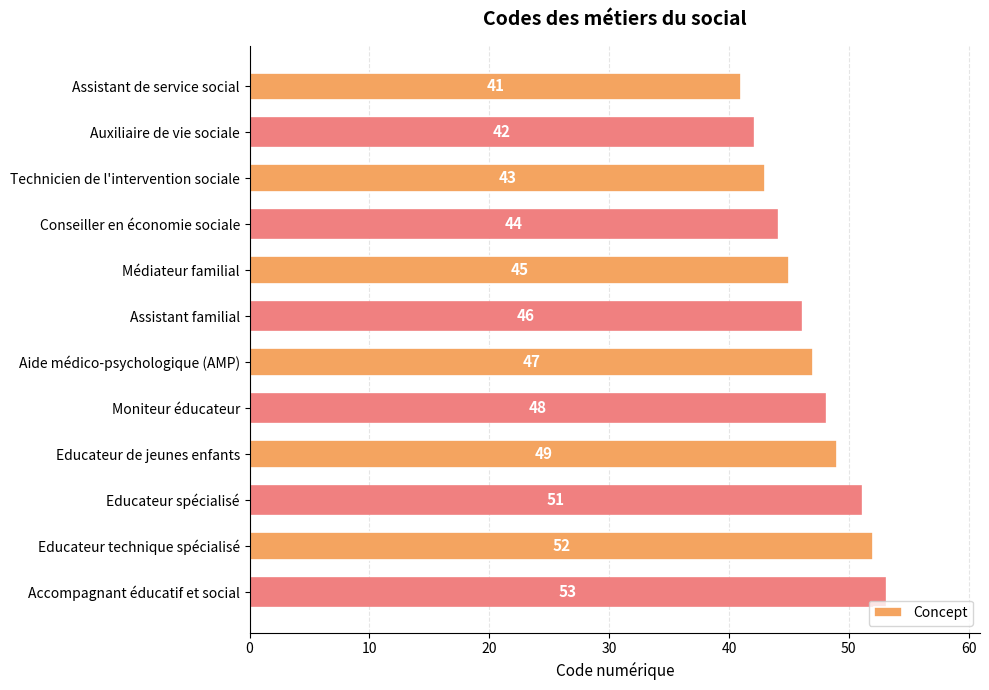

How many distinct data groups are displayed?

1